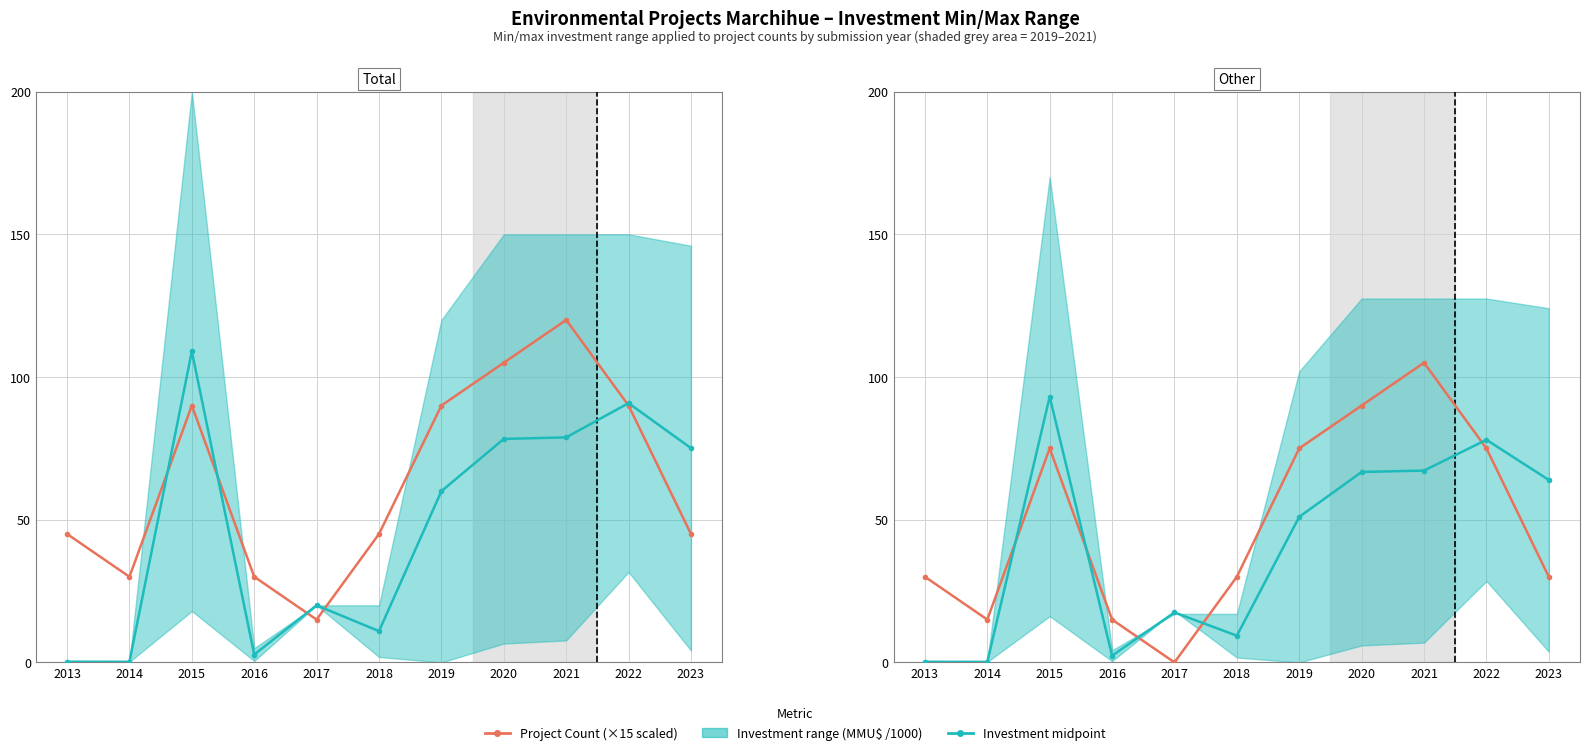

Is the value of Investment midpoint (MMU$ /1000) at 2016 greater than the value of Project Count (×15 scaled) at 2020?

No